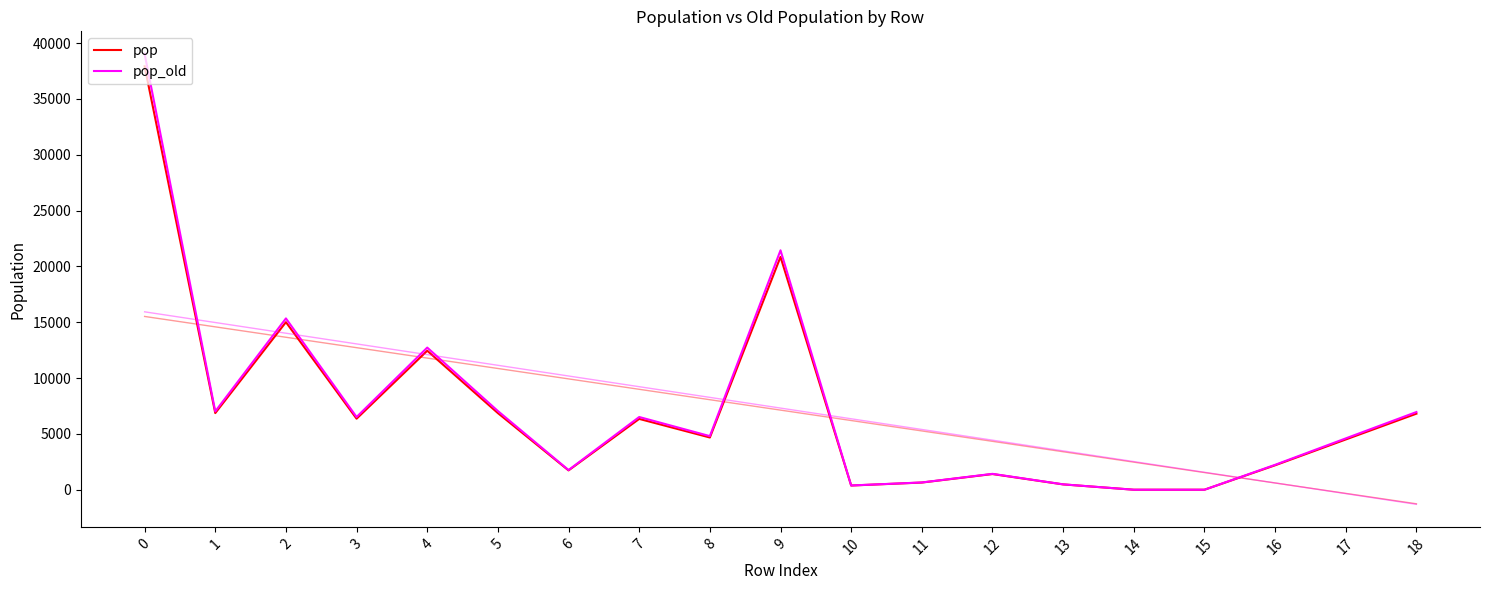

Reading left to right, transcribe all the data shown in this chart.

pop: 0=37928.1	1=6864.9	2=15010.1	3=6362.9	4=12450.5	5=6864.2	6=1731.9	7=6344.7	8=4677.5	9=20854.2	10=375.5	11=642.7	12=1404.0	13=476.3	14=0.0	15=0.0	16=2188.8	17=4501.1	18=6811.3
pop_old: 0=39041.8	1=7017.6	2=15344.2	3=6514.2	4=12732.2	5=7049.9	6=1763.5	7=6514.3	8=4802.5	9=21444.3	10=380.4	11=651.1	12=1422.4	13=482.6	14=0.0	15=0.0	16=2231.8	17=4598.9	18=6959.3